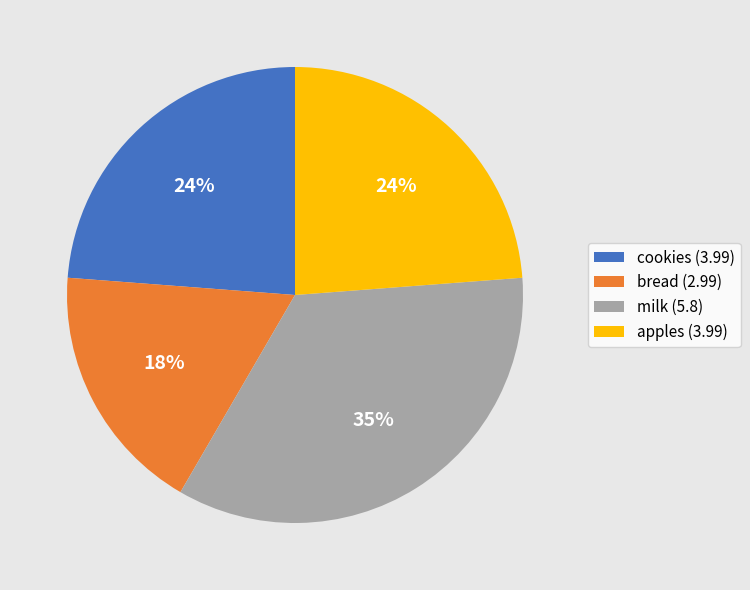

Do apples (3.99) and cookies (3.99) together represent more than half of the pie?

No